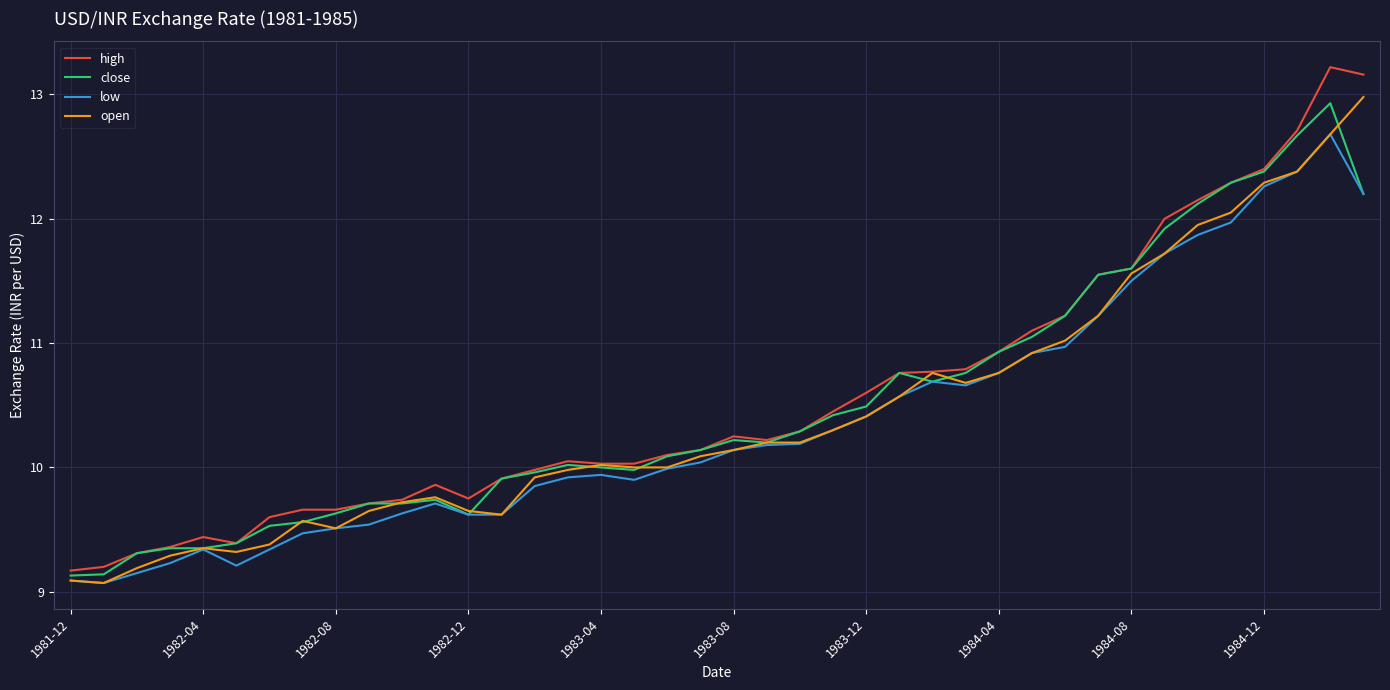

Which series has the widest spread of values?

high